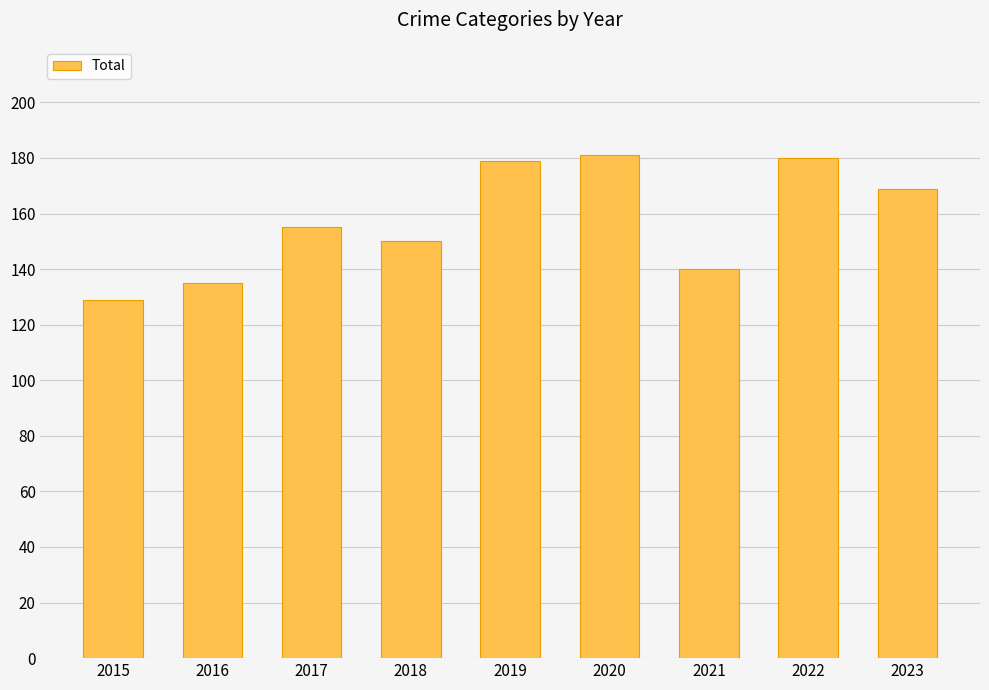

How many data points are less than 155?

4